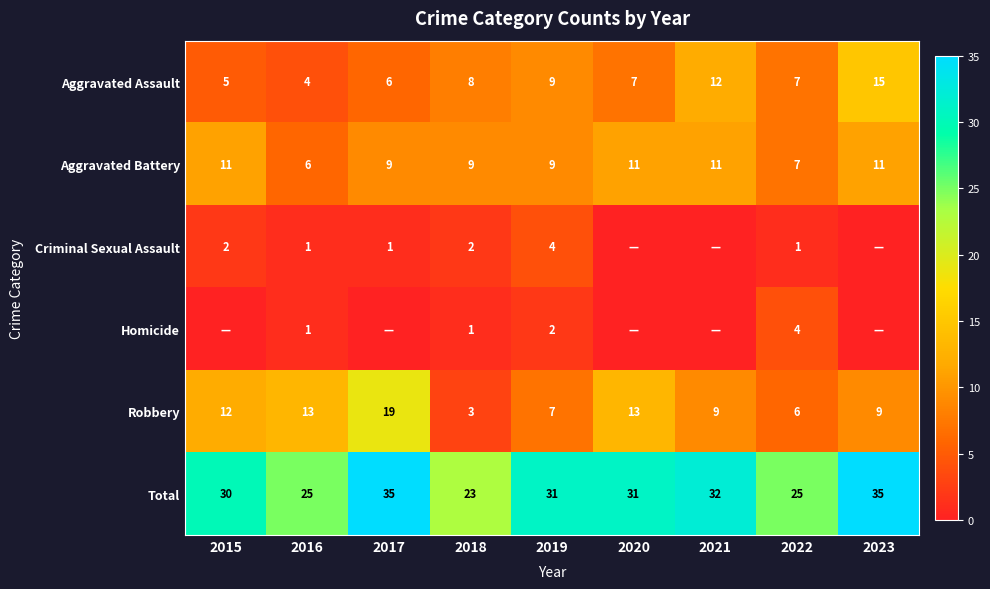

What is the difference between the Criminal Sexual Assault values at 2018 and 2019?

2